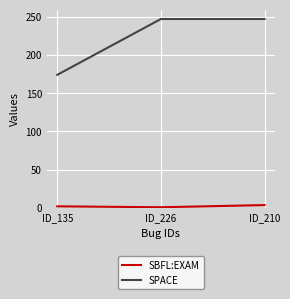

Does the chart have visible grid lines?

Yes